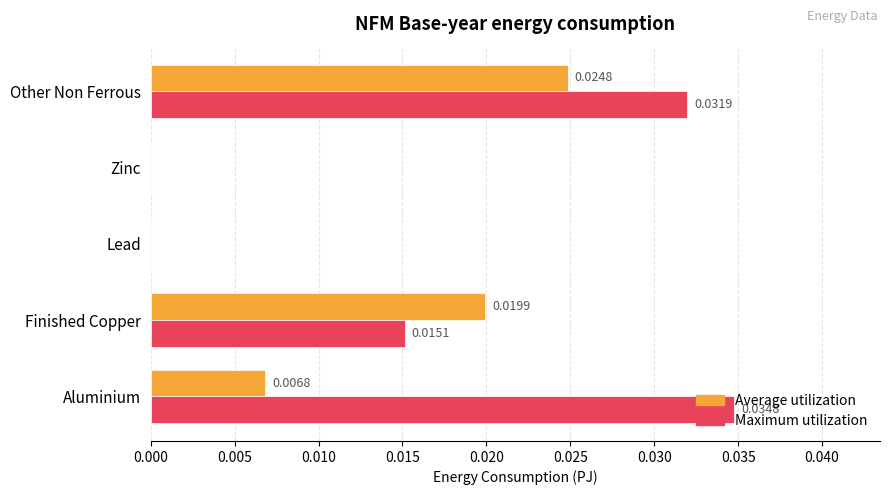

Which category has the highest value in the Maximum utilization series?

Aluminium